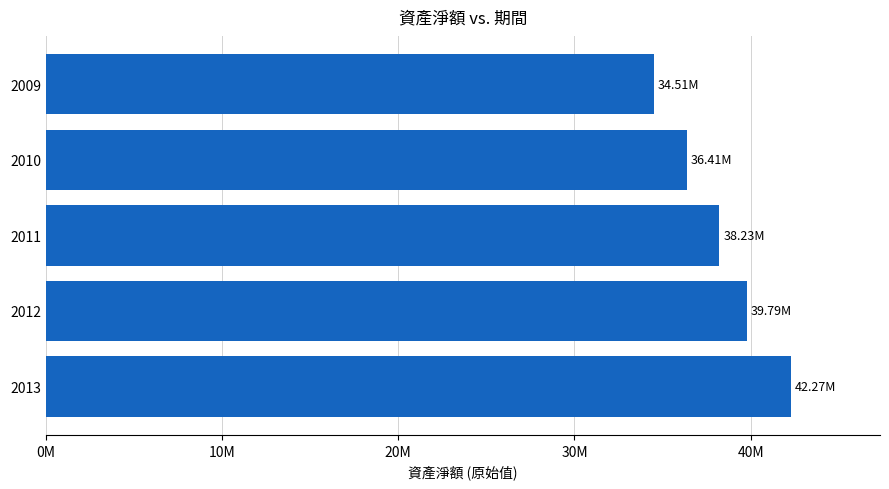

Are the bars horizontal?

Yes